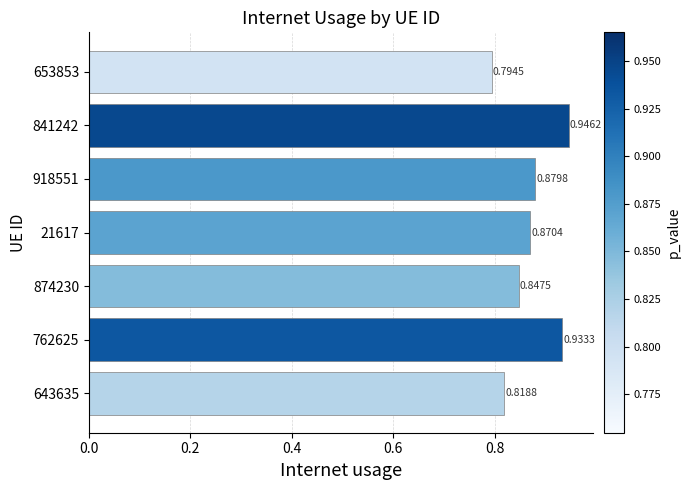

Are the bars grouped side by side (vs. stacked)?

No